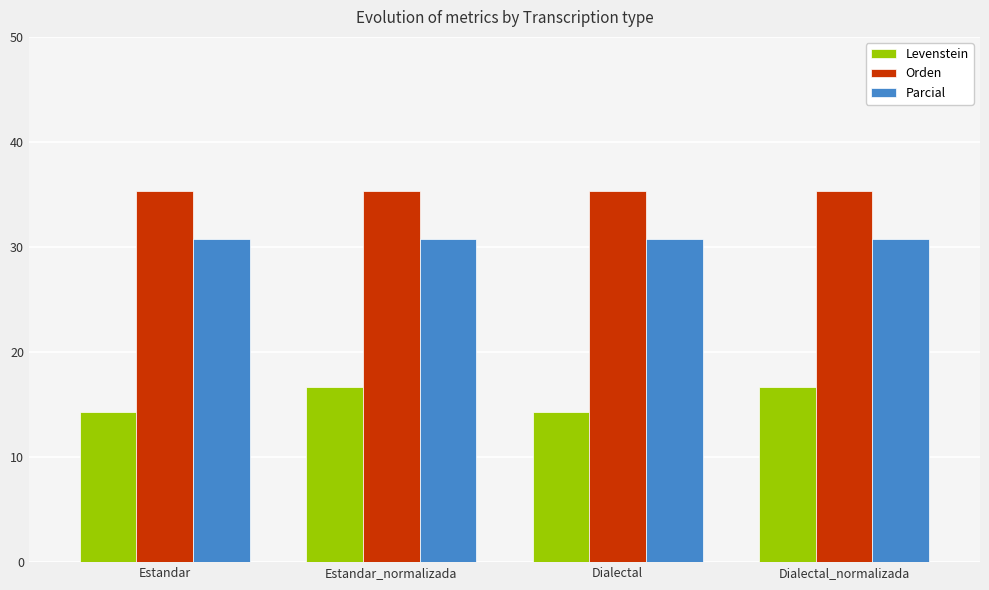

How many bars are there in each group?

3